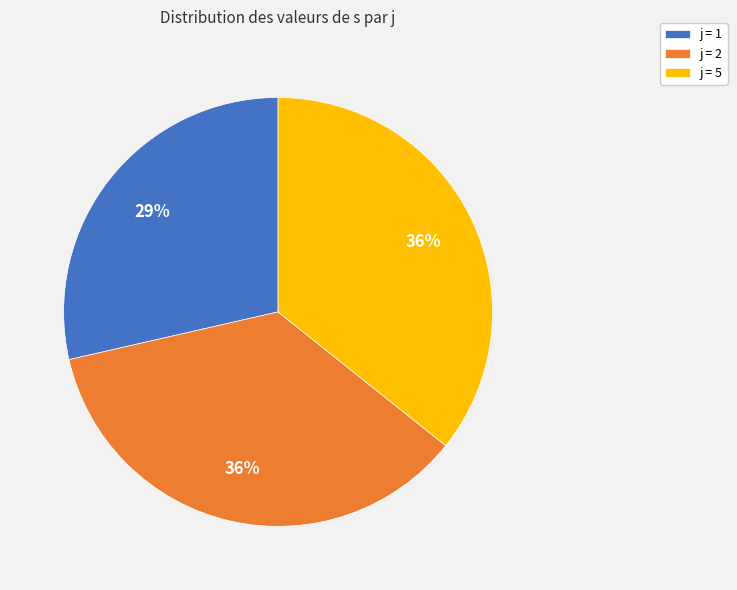

To the nearest percent, what is the difference between the largest and smallest slice percentages?

7%